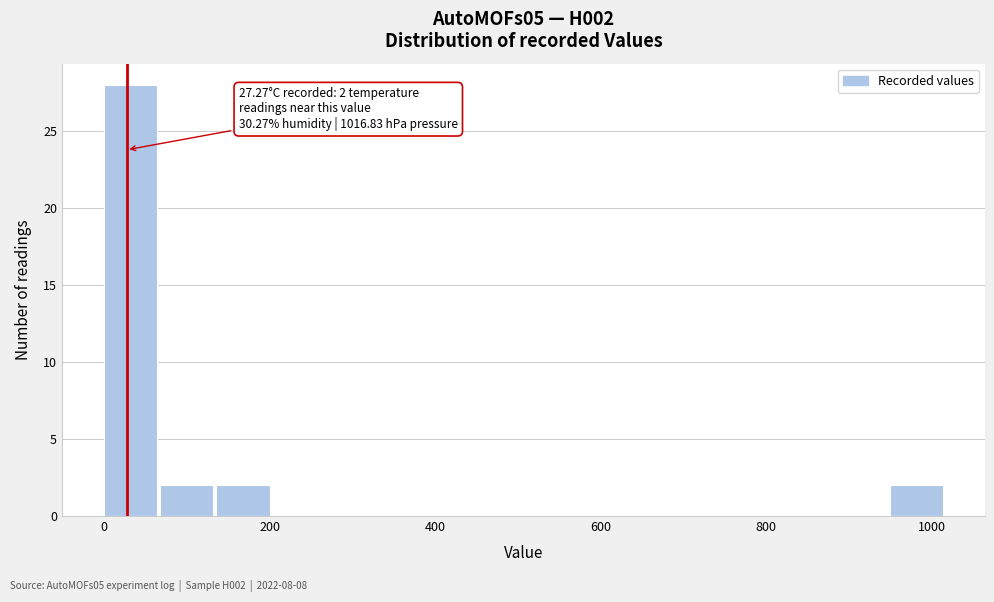

Read against the x-axis, roughly where is the centre of the tallest bar?

40